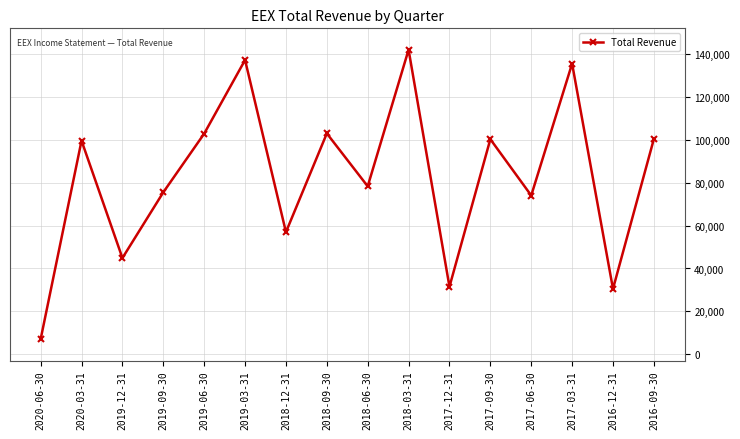

What is the difference between the maximum and second lowest values?

111700